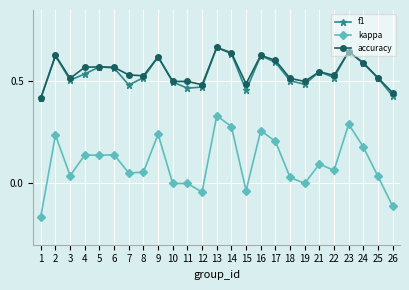

Which category has the highest value in the kappa series?

13